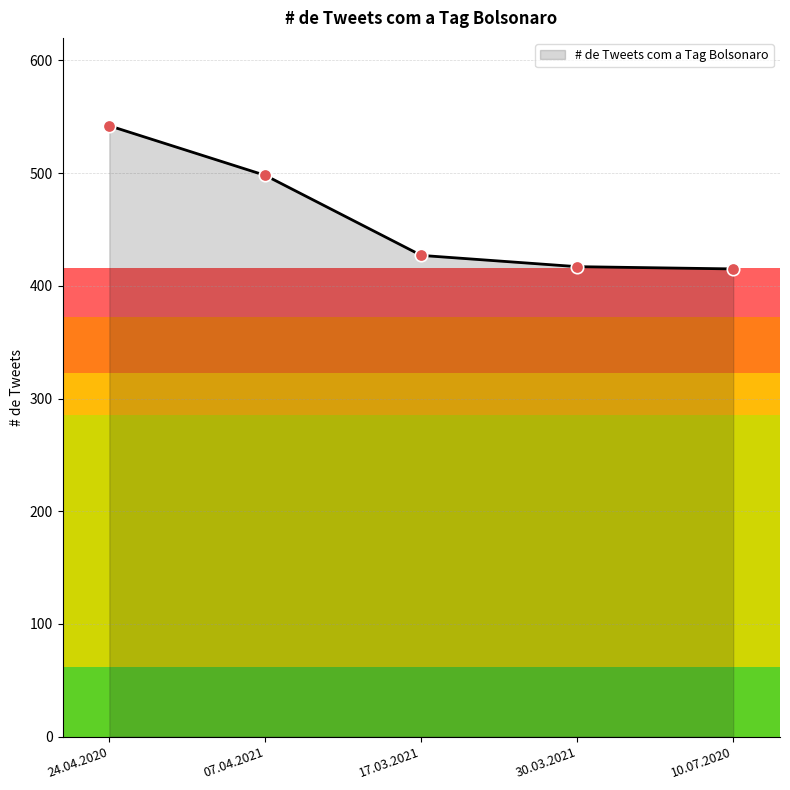

Approximately how many times larger is the value at 10.07.2020 compared to 30.03.2021?

1.0